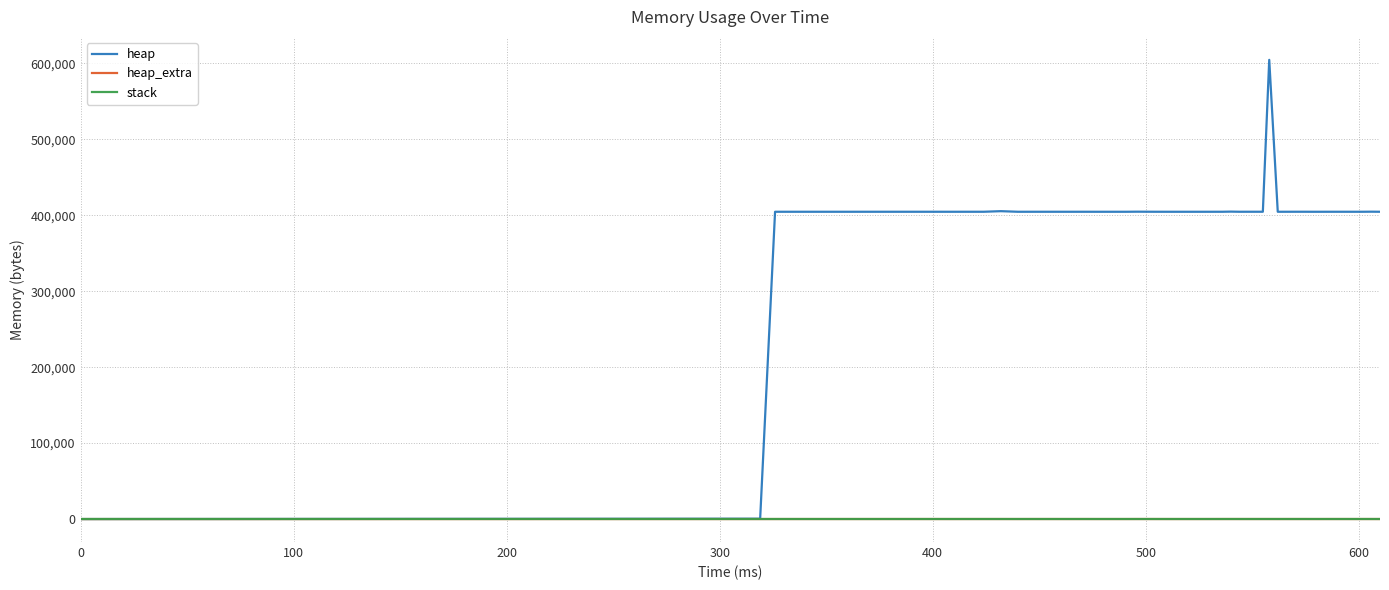

Which series has the widest spread of values?

heap